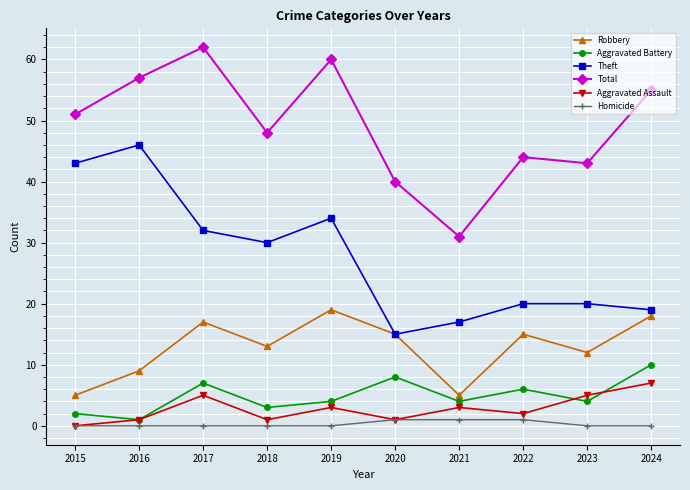

What is the spread (max minus min) of values at 2020?

39